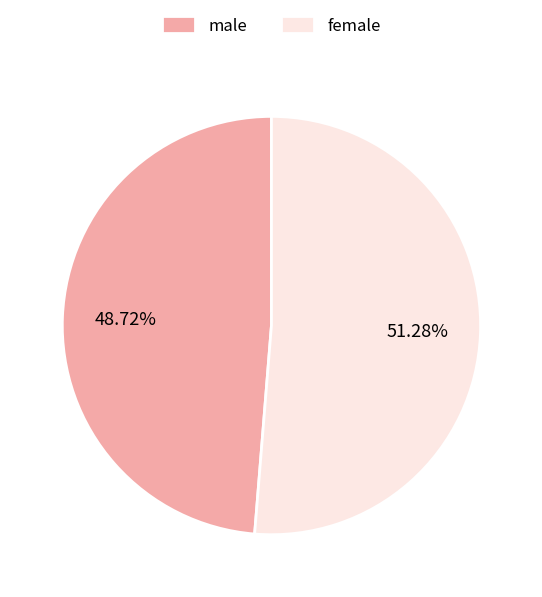

Which slice is the largest?

female